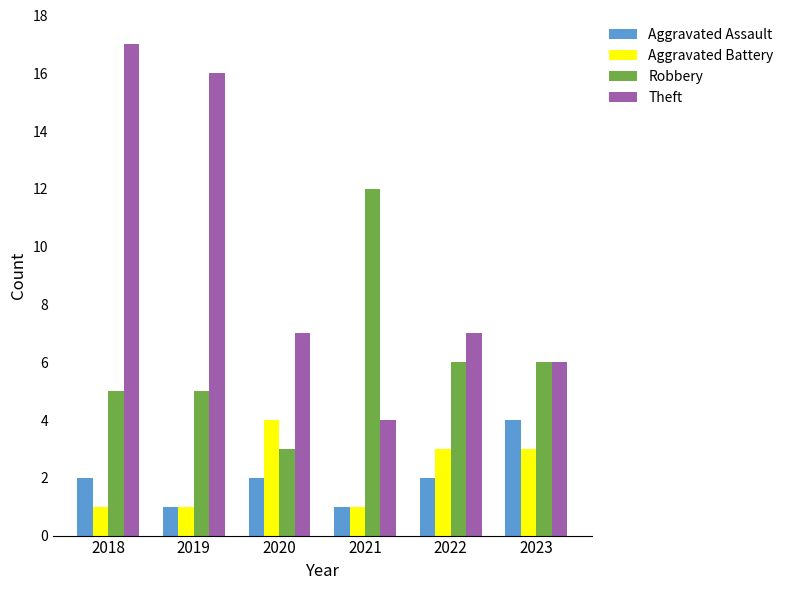

At 2018, list the series in order from largest to smallest.

Theft, Robbery, Aggravated Assault, Aggravated Battery